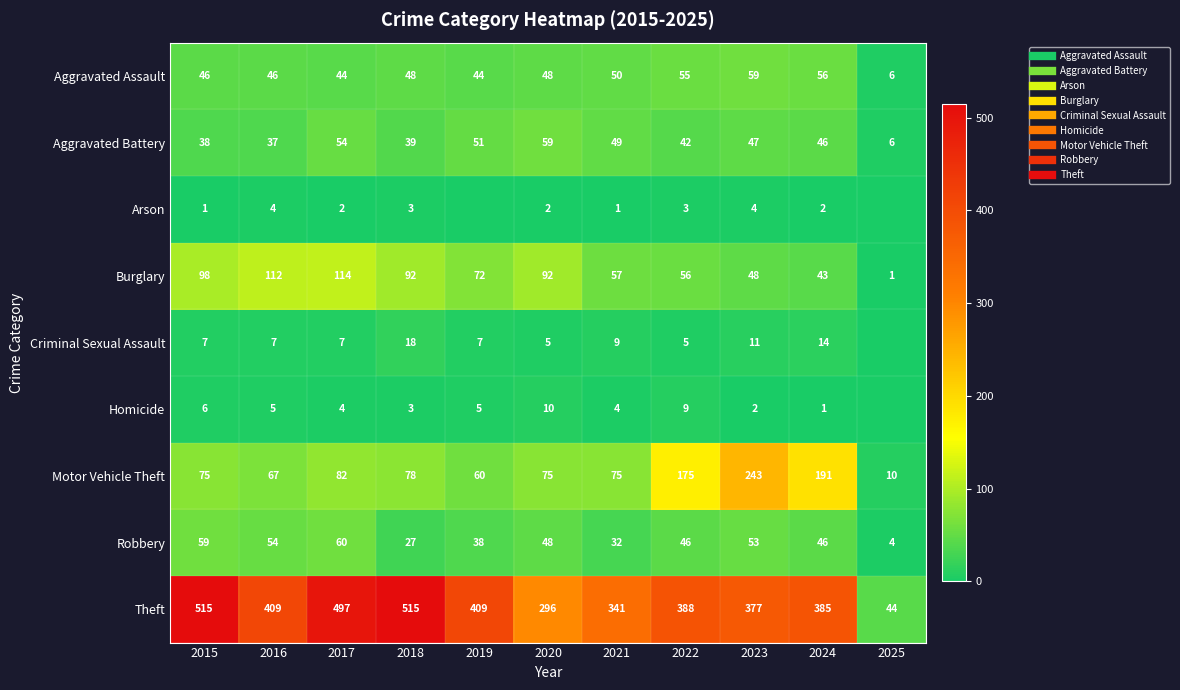

True or false: Aggravated Assault has a value of 29 at 2020.

False